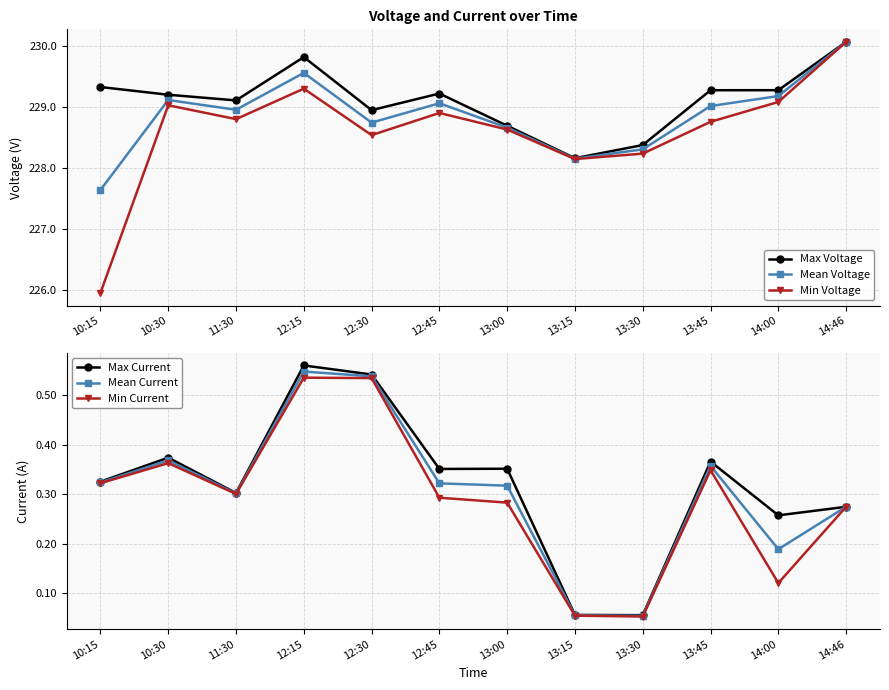

In Mean Current, how many points are lower than both neighbors (excluding endpoints)?

3